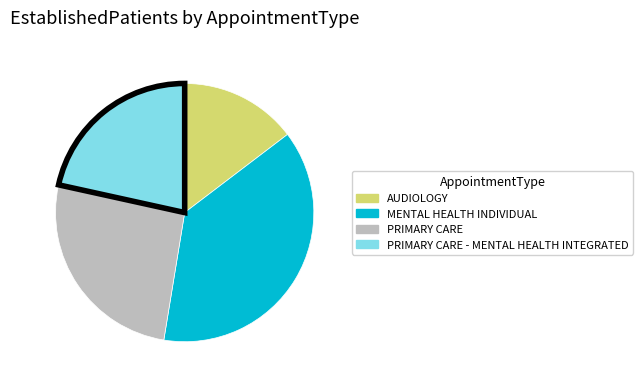

True or false: PRIMARY CARE - MENTAL HEALTH INTEGRATED accounts for 22% of the total.

True